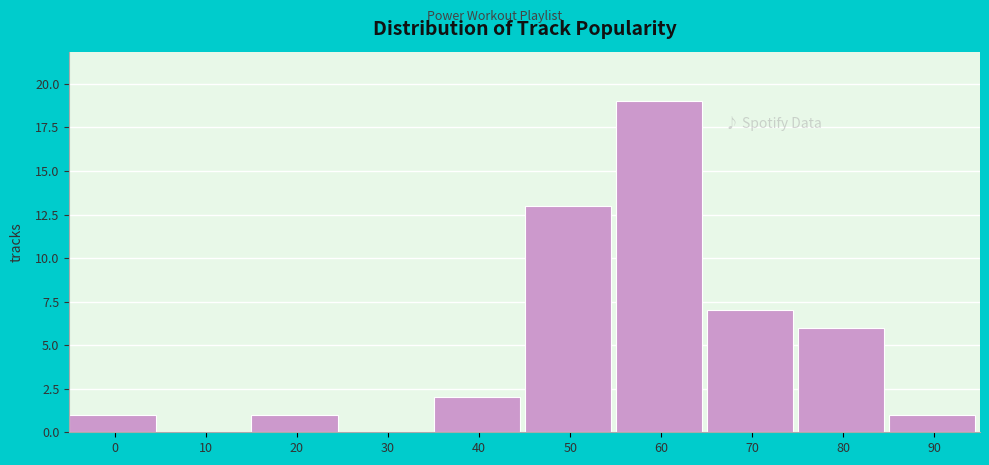

Reading left to right, what are all the values shown in this chart?

0=1	10=0	20=1	30=0	40=2	50=13	60=19	70=7	80=6	90=1